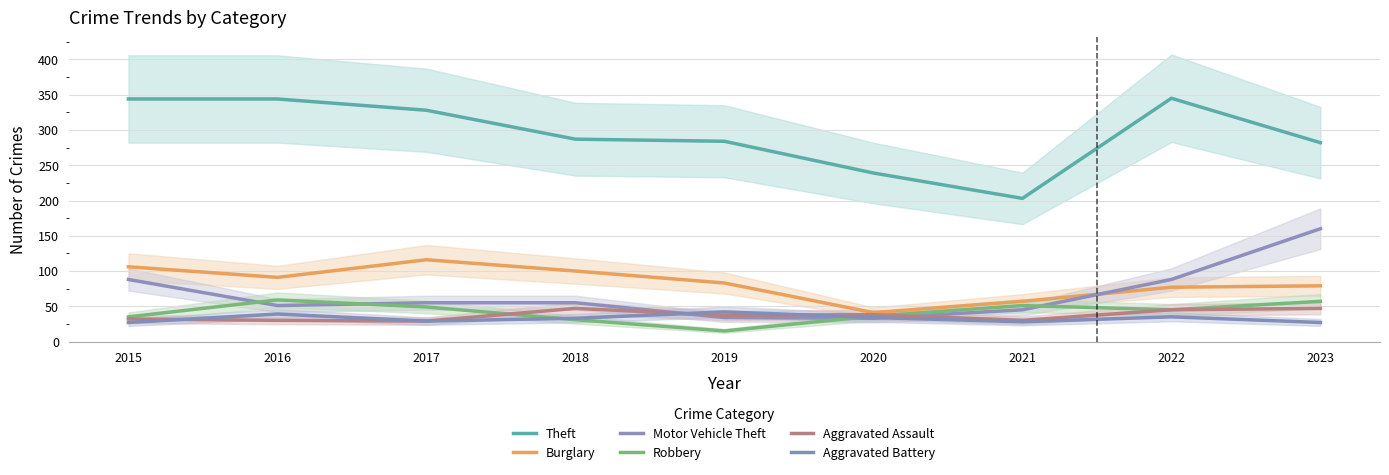

What is the lowest value of the Theft series?

203